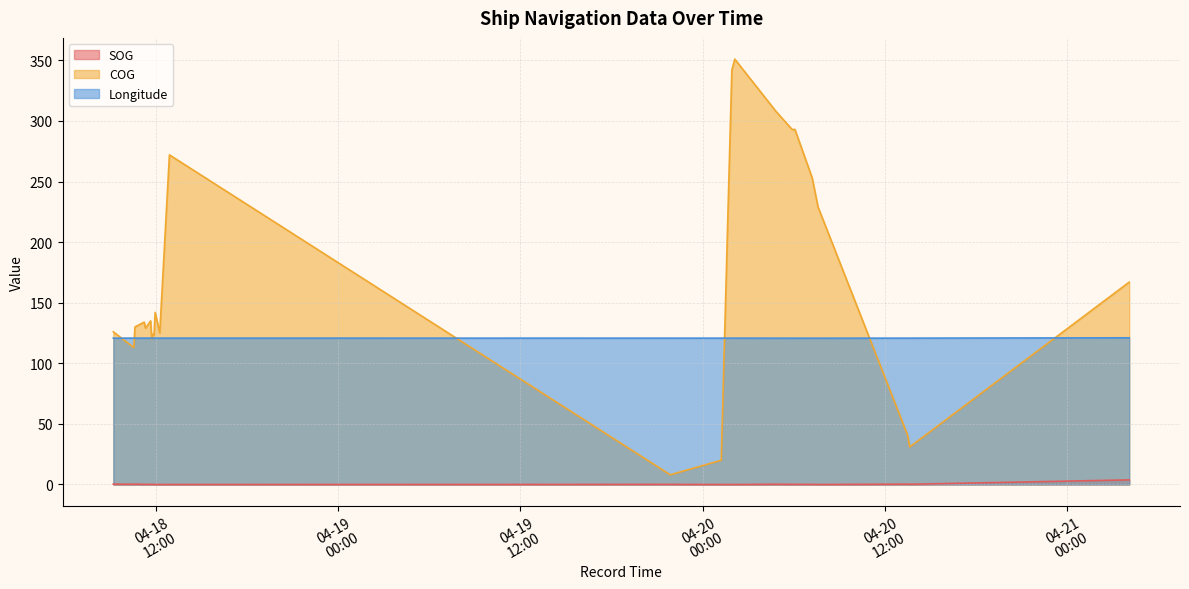

Where does the COG series first go above 134?

2024-04-18 11:39:47